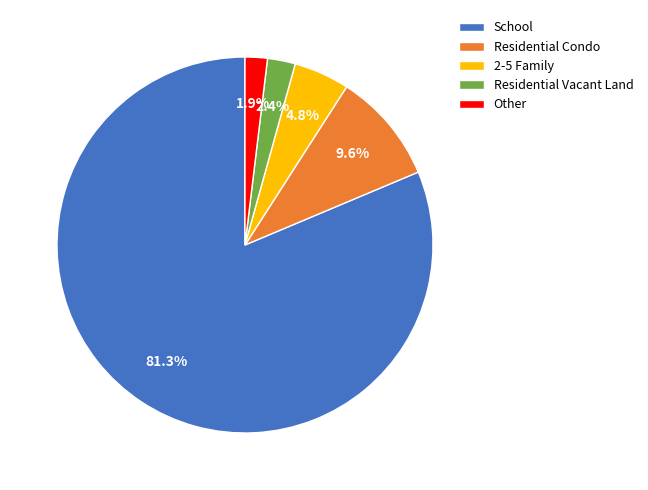

Combined, do School and Residential Condo account for over 50%?

Yes